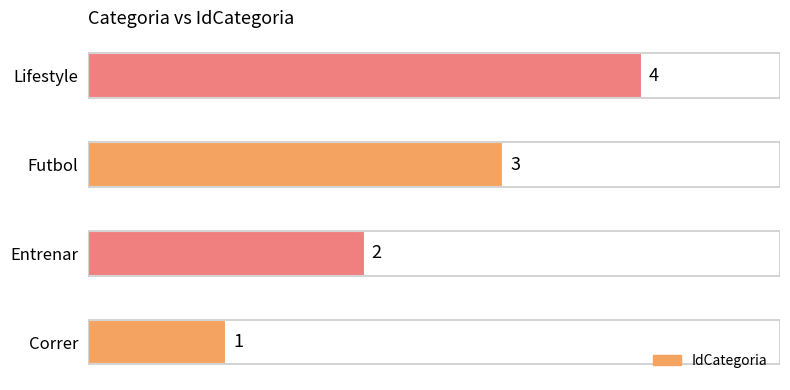

How many values are between 2 and 4?

3